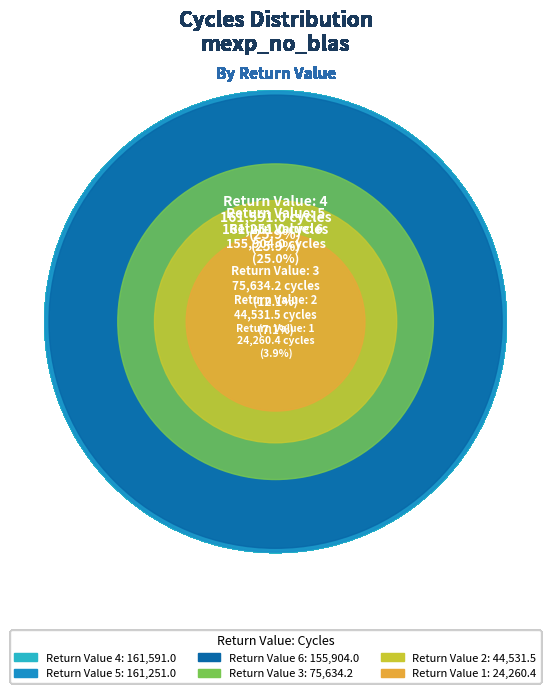

To the nearest percent, what is the combined percentage of 2 and 5?

33%